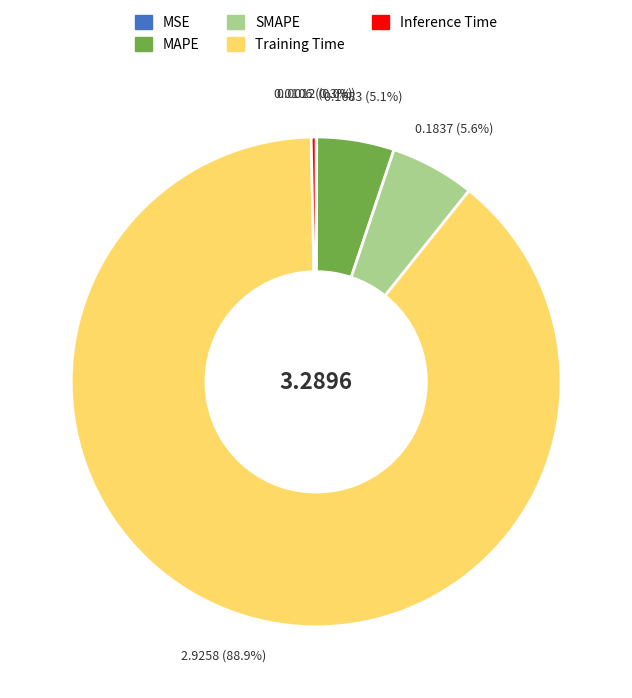

Which slice is the largest?

Training Time